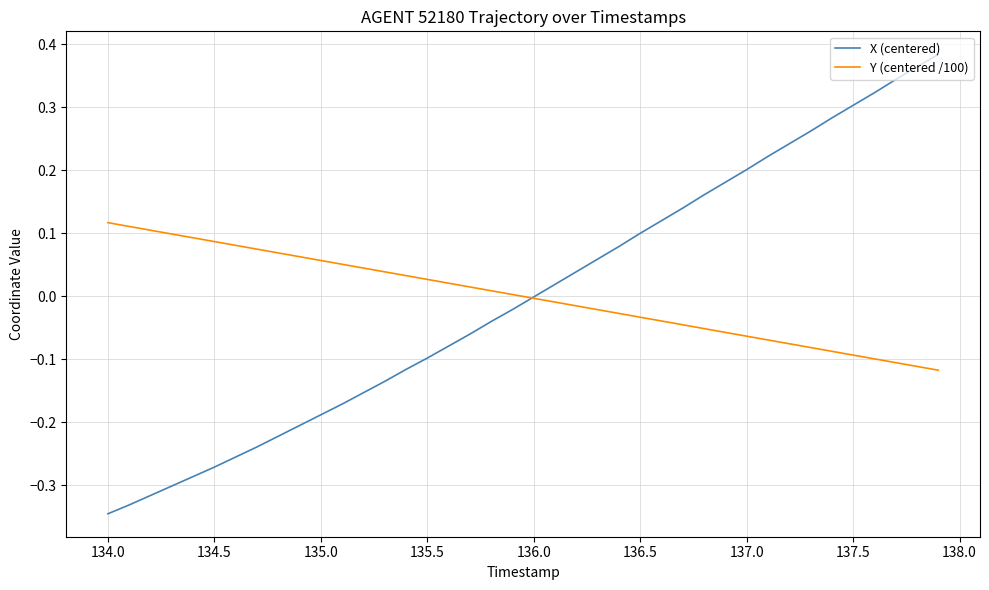

Which series has the widest spread of values?

X (centered)